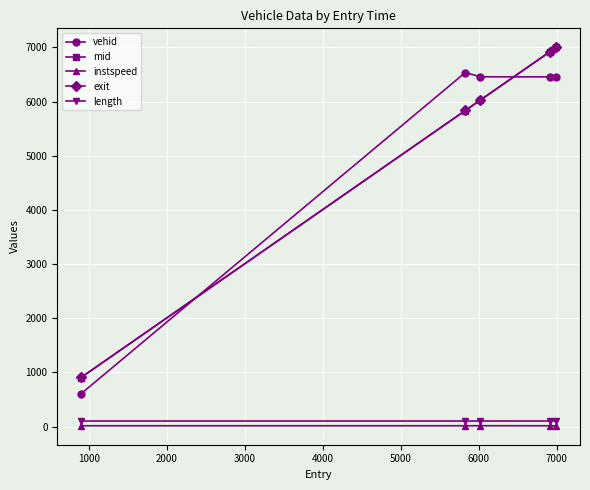

What is the maximum value for exit?

7002.4